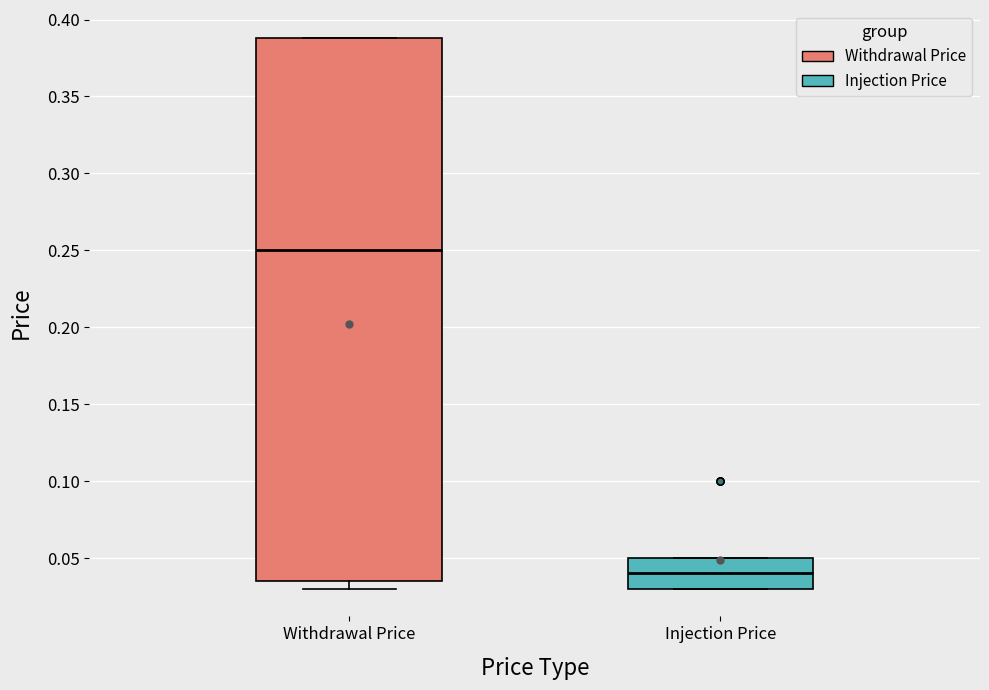

Reading left to right, read every box against the y-axis: the position of its median line, the range the box covers, and the ends of its whiskers. The values are not printed on the chart, so give them approximately, as read against the axis.

Withdrawal Price: median 0.250, box 0.035 to 0.390, whiskers 0.030 to 0.390
Injection Price: median 0.040, box 0.030 to 0.050, whiskers 0.030 to 0.050